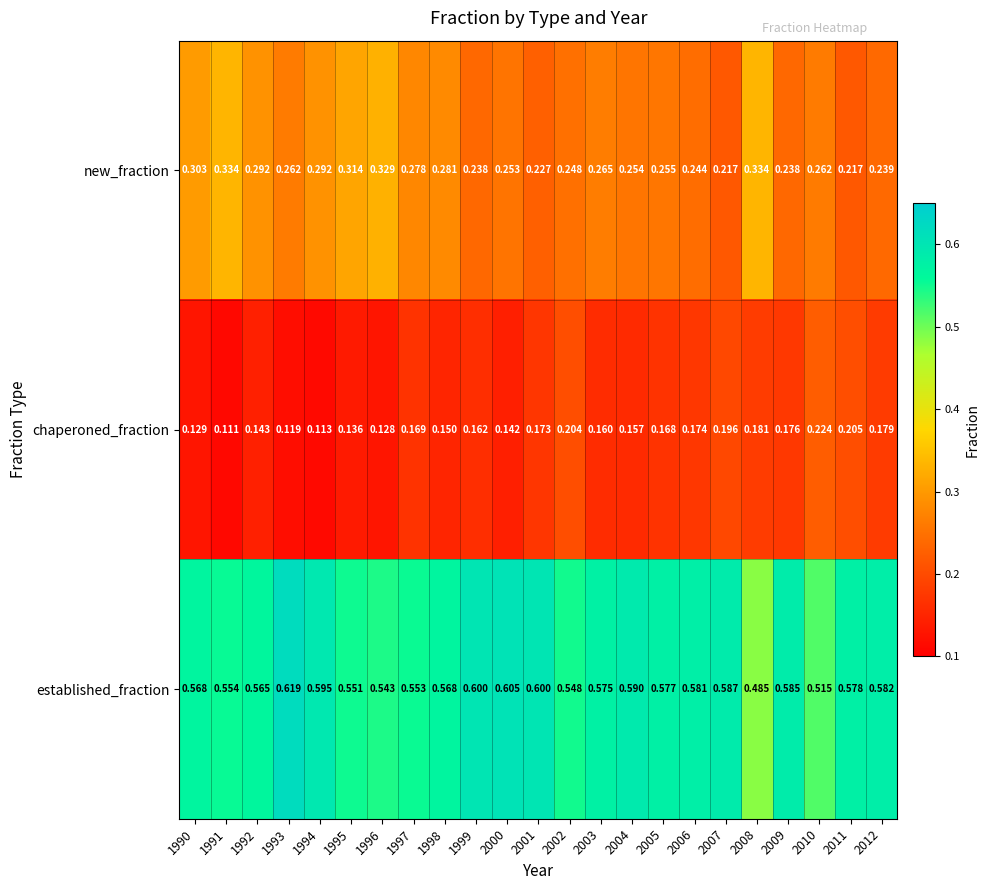

Is the value of chaperoned_fraction at 1998 greater than the value of established_fraction at 2007?

No